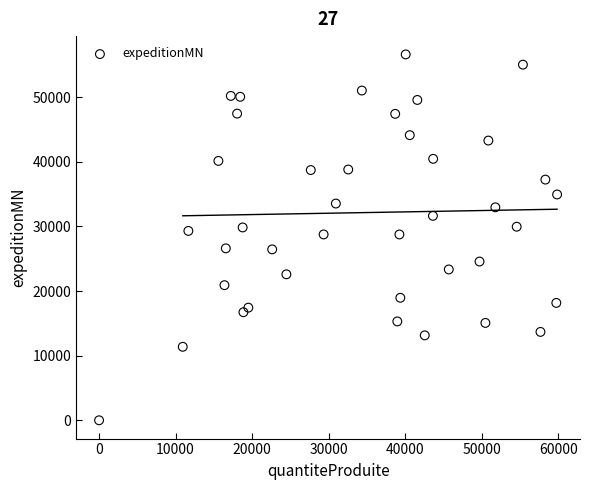

What is the range of Y values (max minus min)?

56604